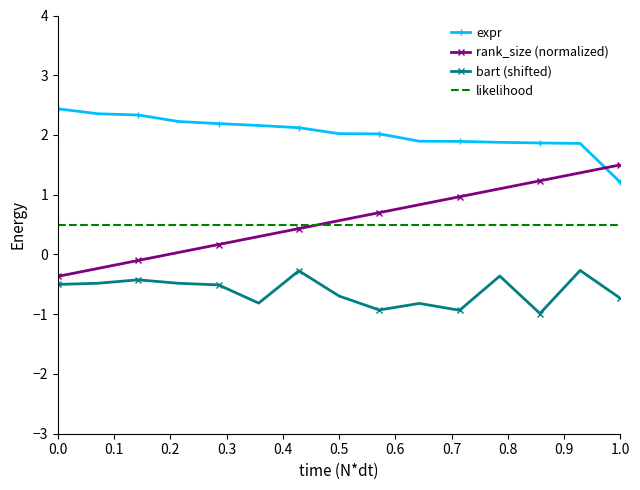

How many intersections are there between rank_size (normalized) and expr?

1